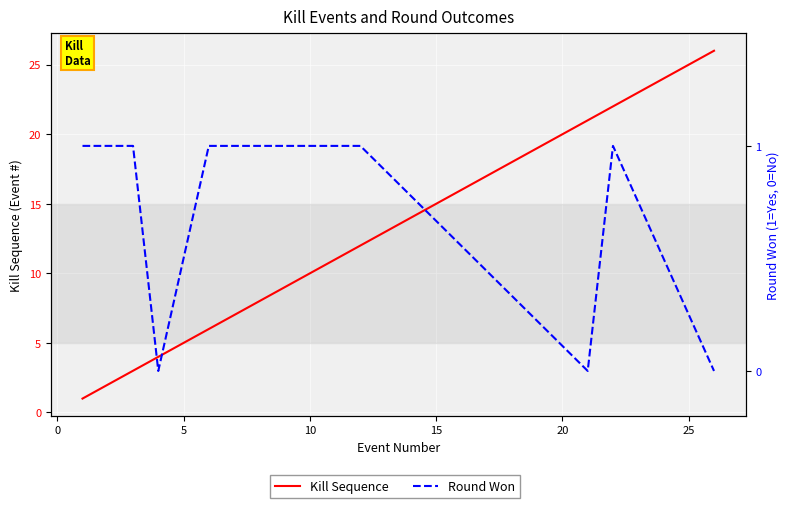

True or false: Kill Sequence has more than 1 points higher than both neighbors.

False